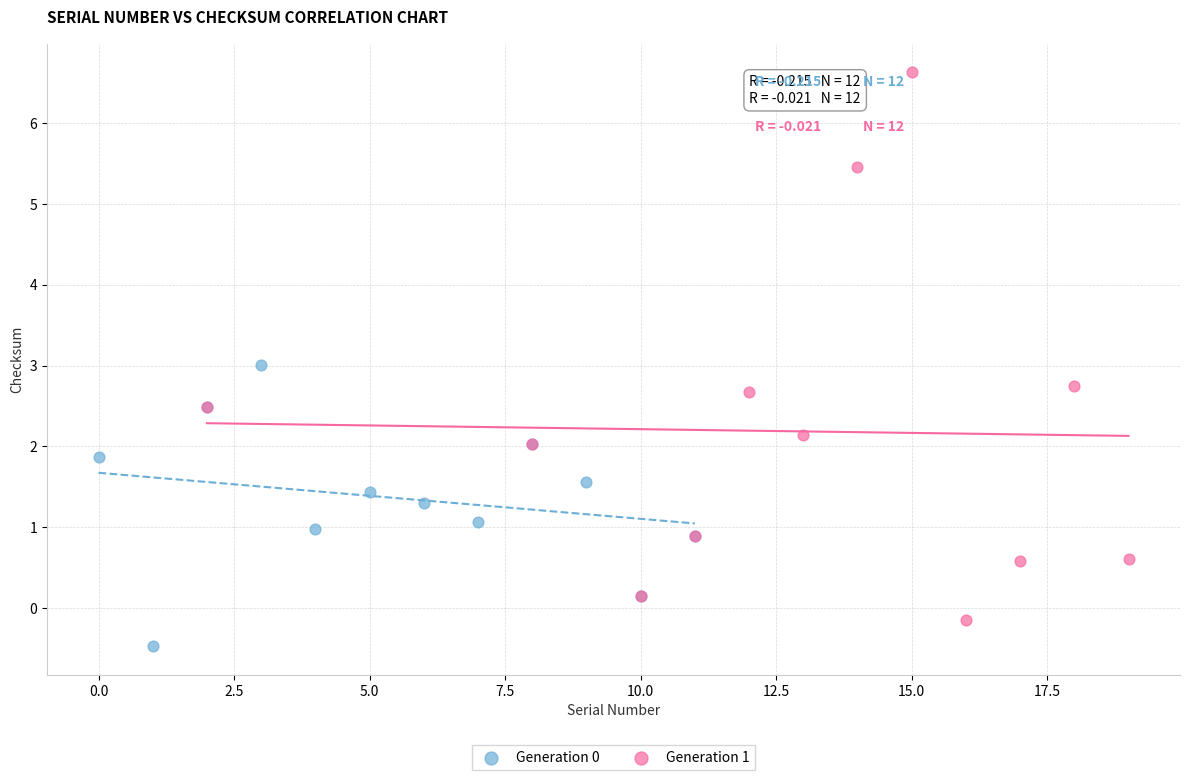

Which series has the widest spread of Y values?

Generation 1